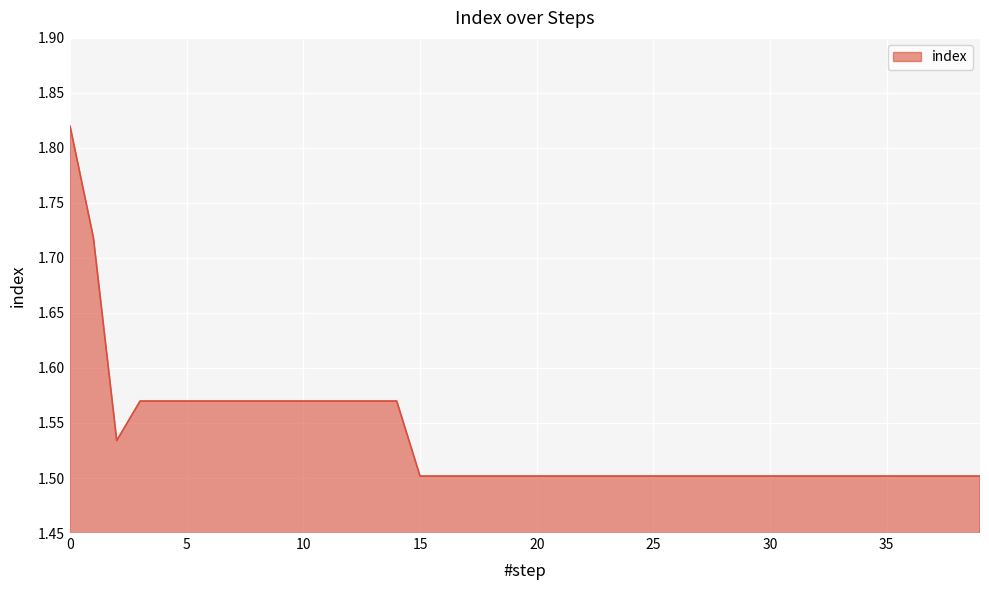

What is the difference between the maximum and minimum values?

0.3